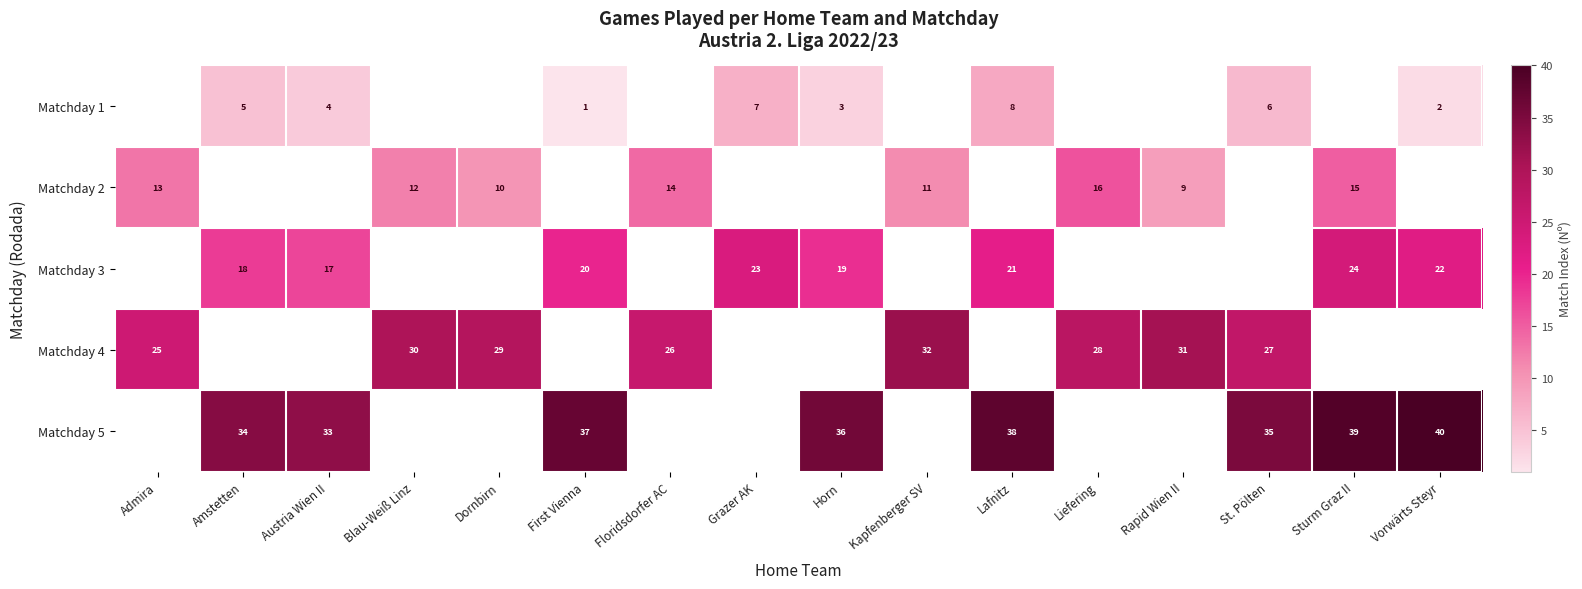

Which has a higher value, Lafnitz or Vorwärts Steyr?

Lafnitz